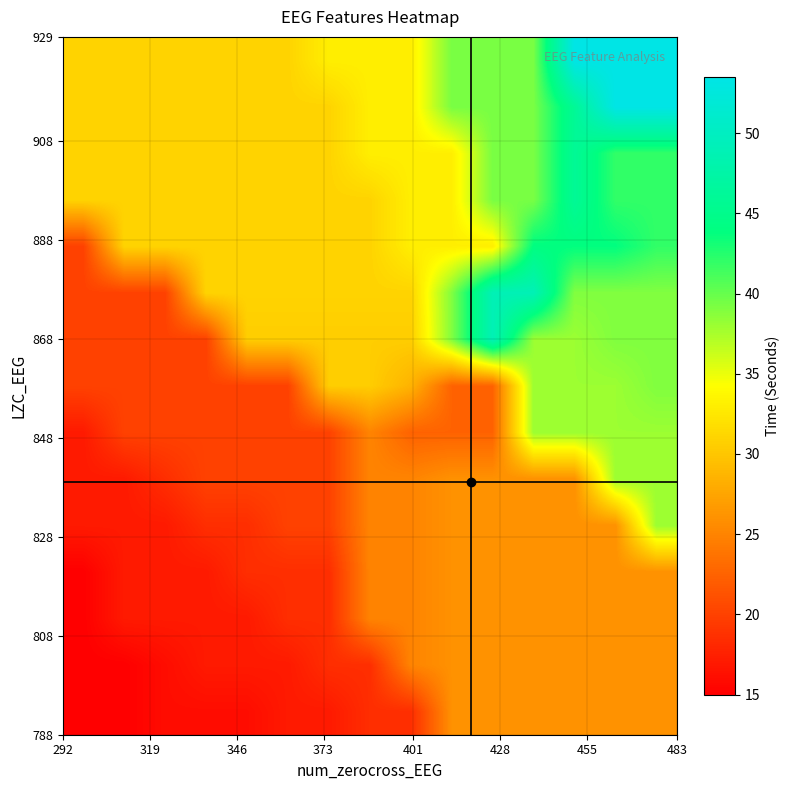

At how many categories does at least one series exceed 29?

15